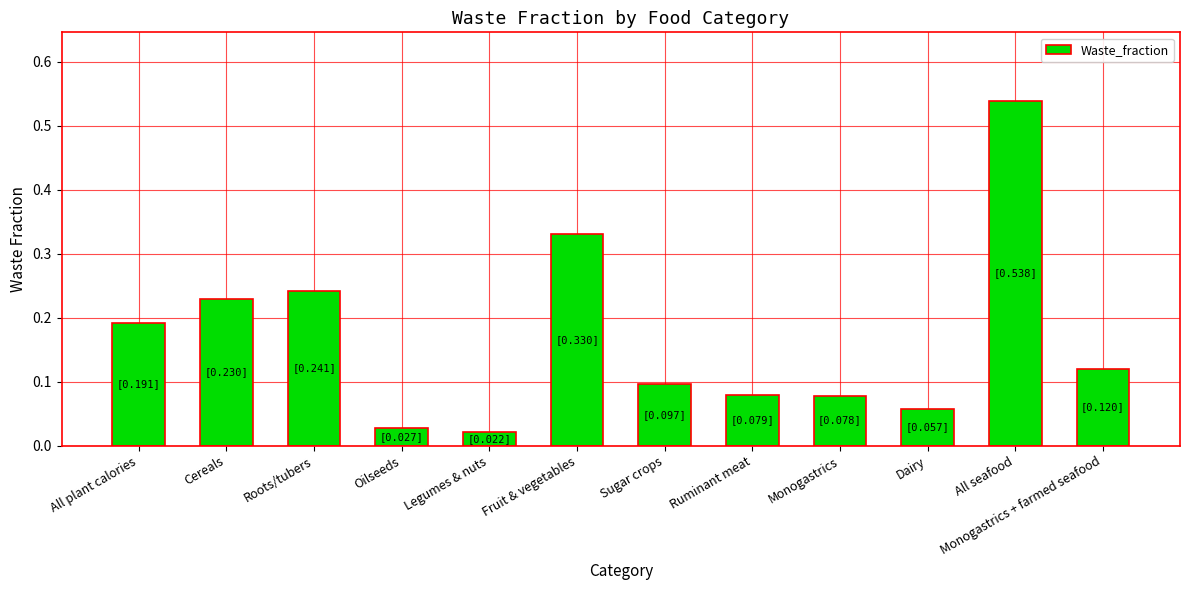

What is the label of the 9th bar from the left?

Monogastrics